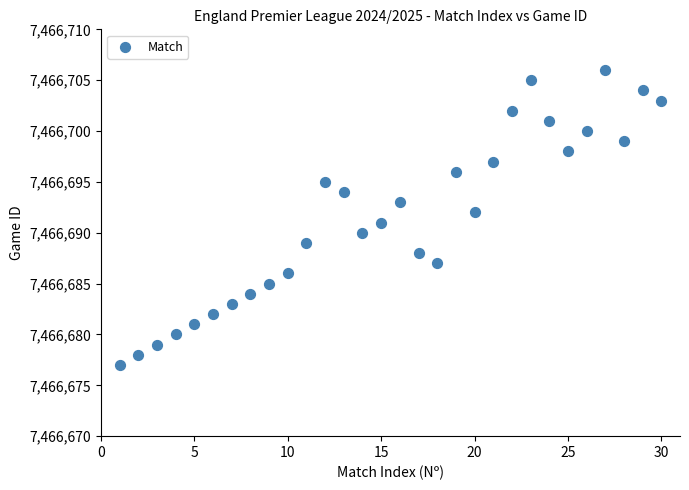

What is the range of Y values (max minus min)?

29